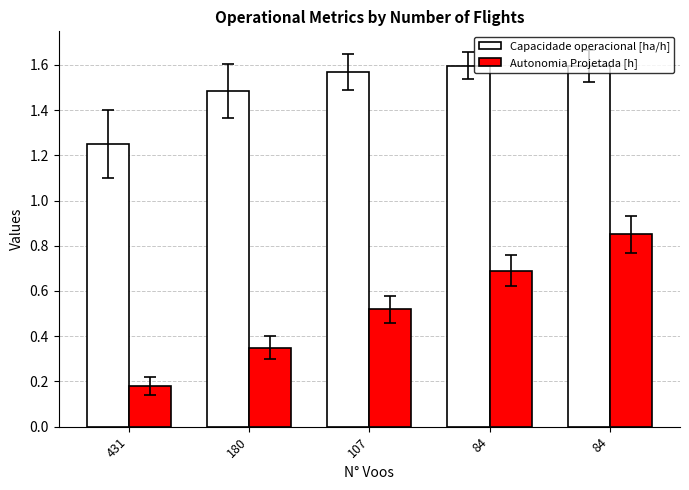

How many groups of bars are there?

5